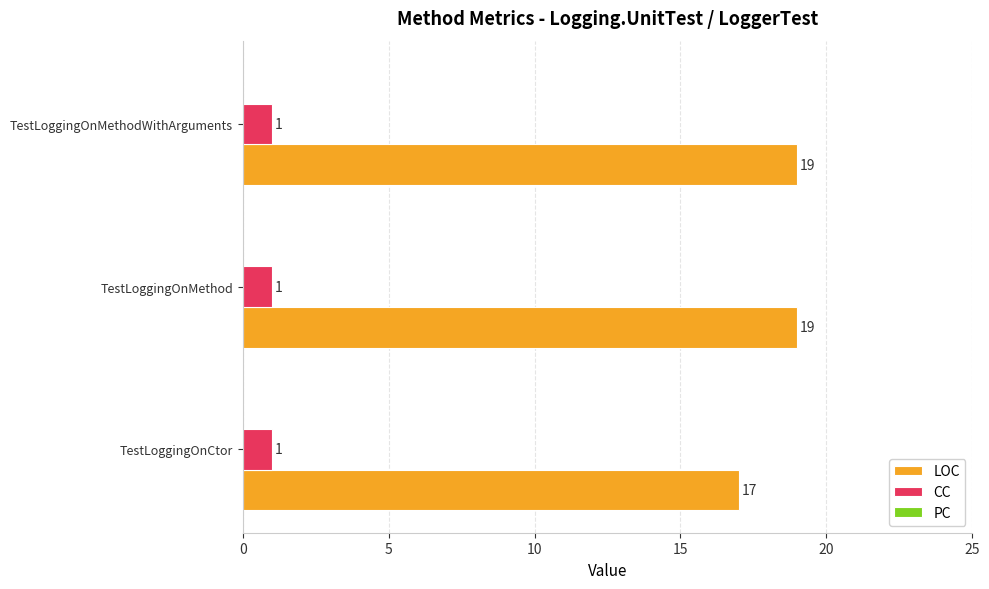

Between TestLoggingOnCtor and TestLoggingOnMethodWithArguments, which series saw the biggest shift?

LOC